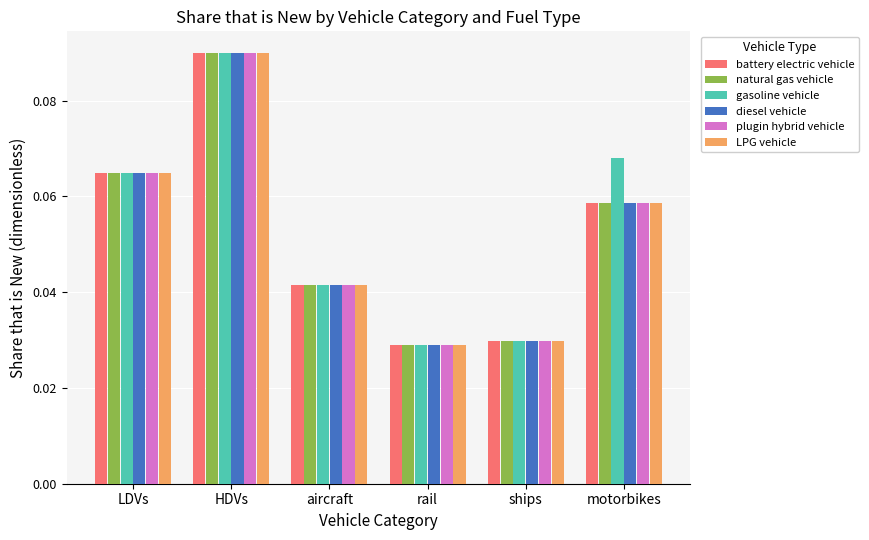

What is the sum of all gasoline vehicle values?

0.3